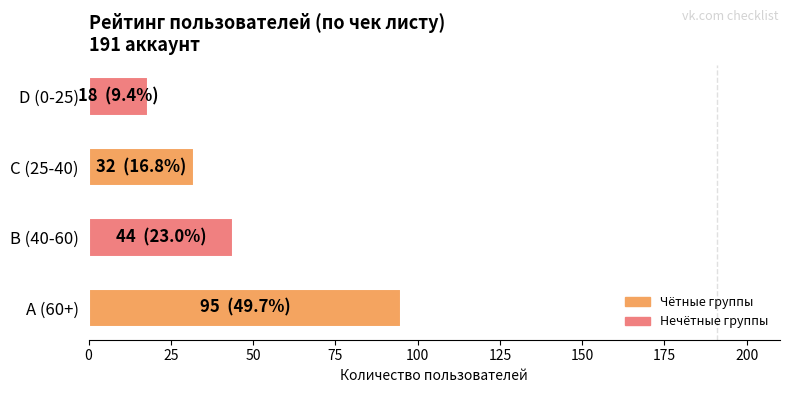

Reading bottom to top, what are all the values shown in this chart?

A (60+)=95	B (40-60)=44	C (25-40)=32	D (0-25)=18